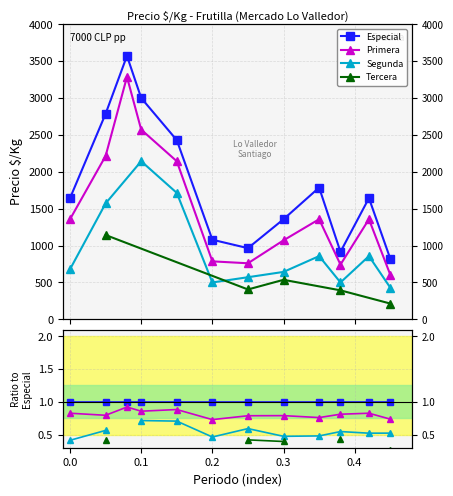

True or false: Especial and Tercera cross at least once.

False